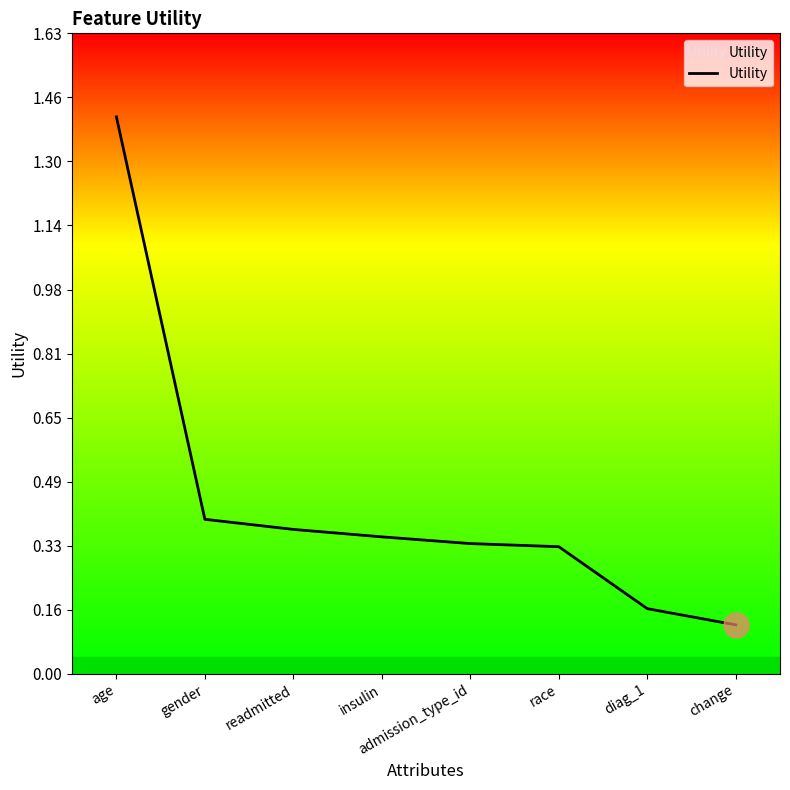

What is the change in value from age to readmitted?

-1.0